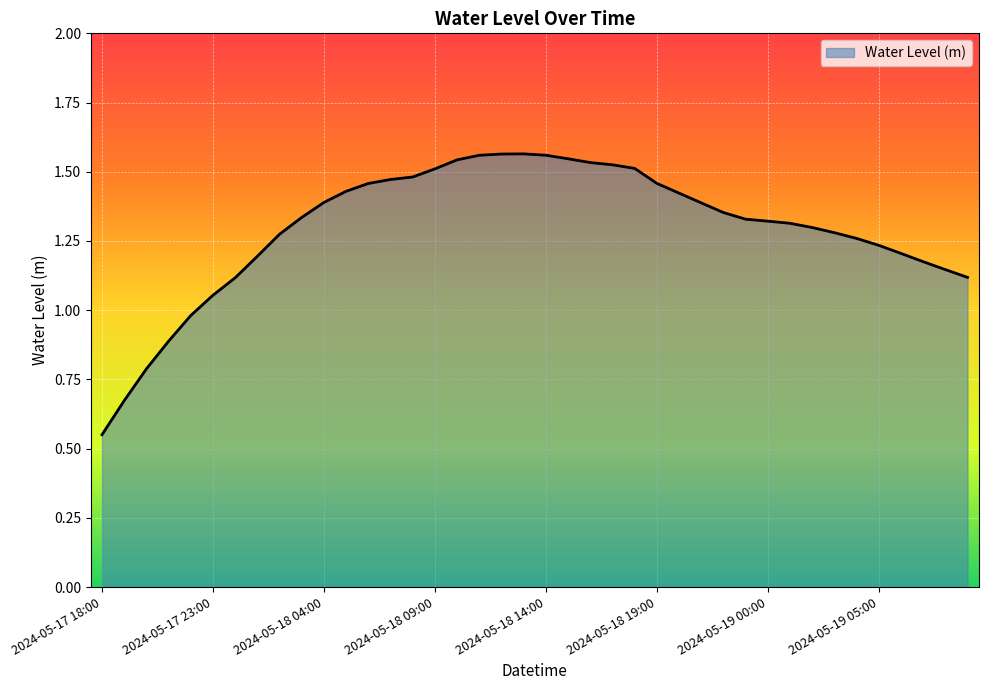

How many lines are shown in the chart?

1